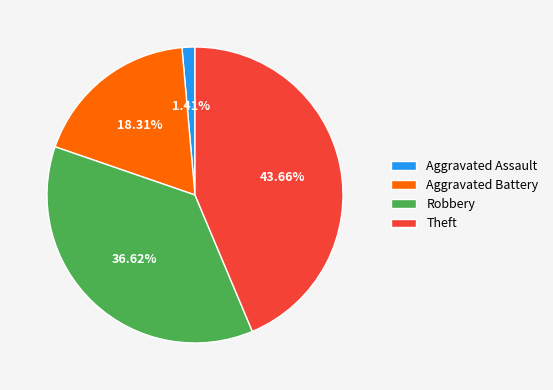

To the nearest percent, what portion does Aggravated Assault represent?

1%